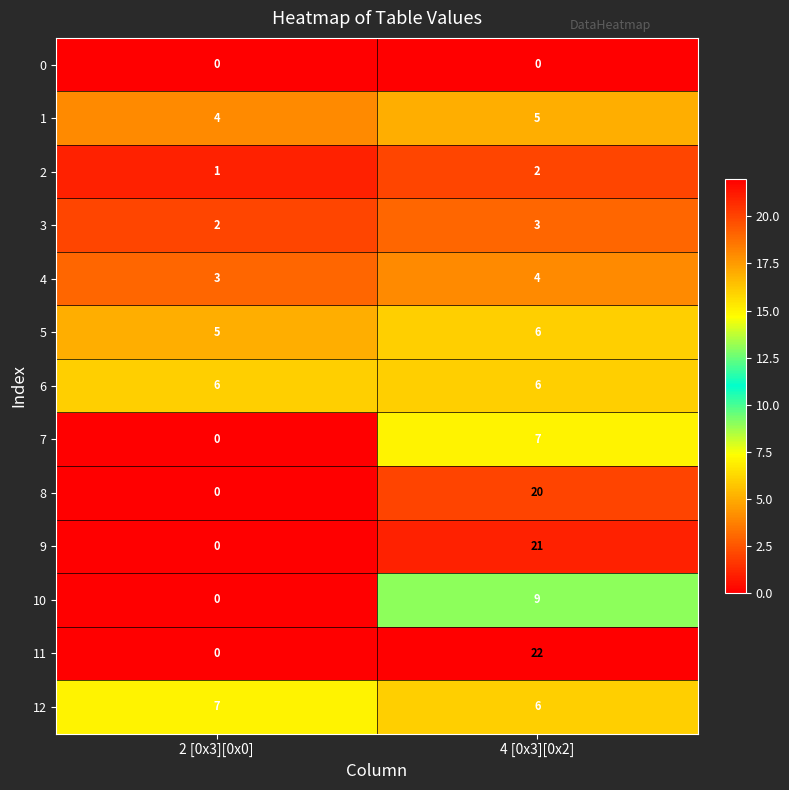

What is the sum of the 6 values at 4 [0x3][0x2] and 2 [0x3][0x0]?

12